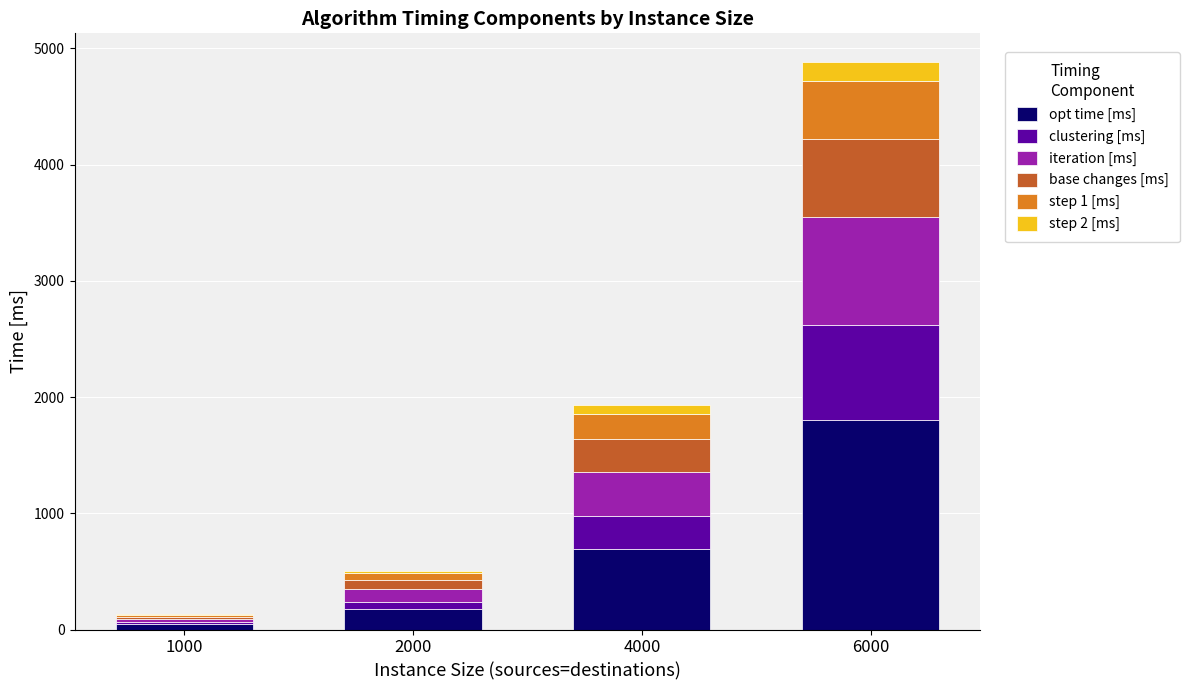

At which category is the sum across all series the highest?

6000